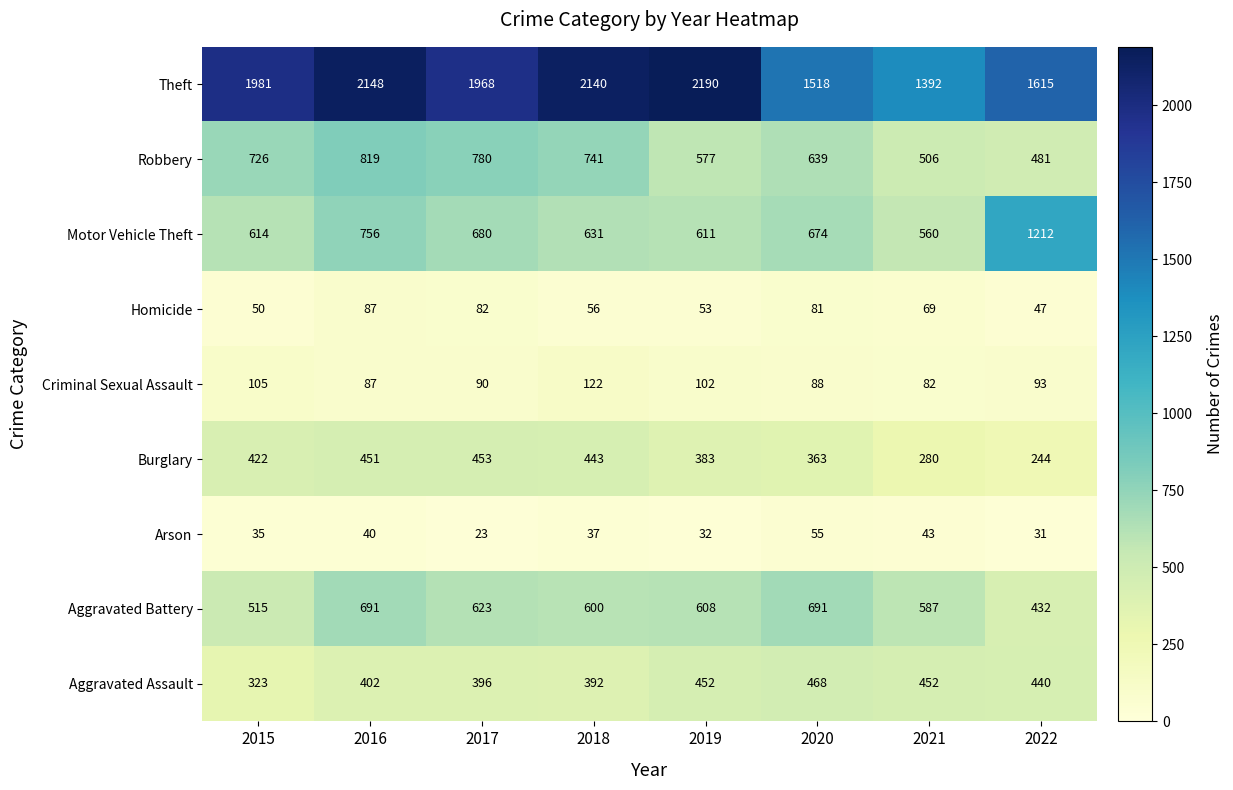

At which category does the chart reach its minimum across all series?

2017